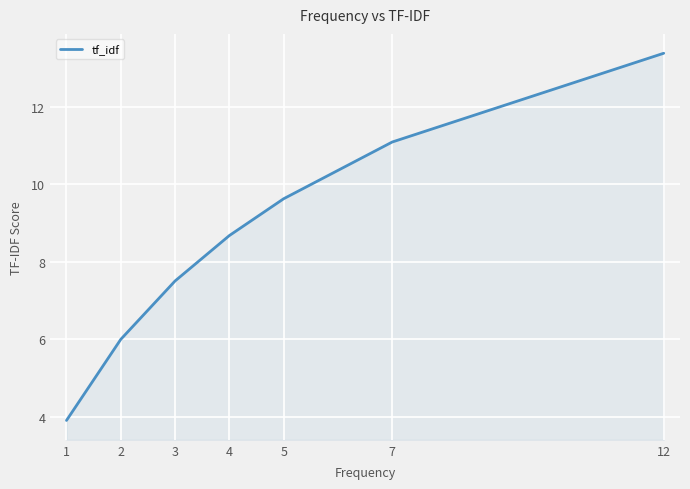

Reading left to right, list all the values displayed in this chart.

3.9	6.0	7.5	8.7	9.6	11.1	13.4